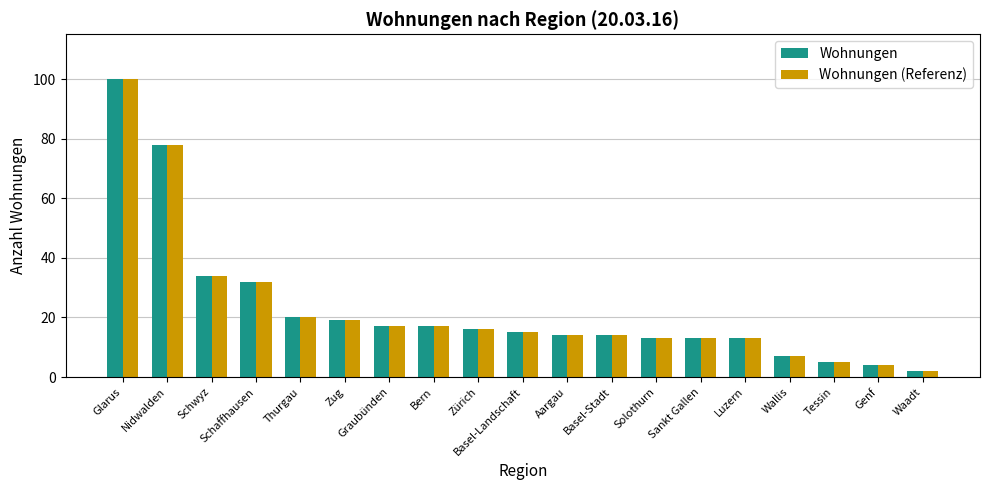

What is the label of the 1st bar from the right?

Waadt